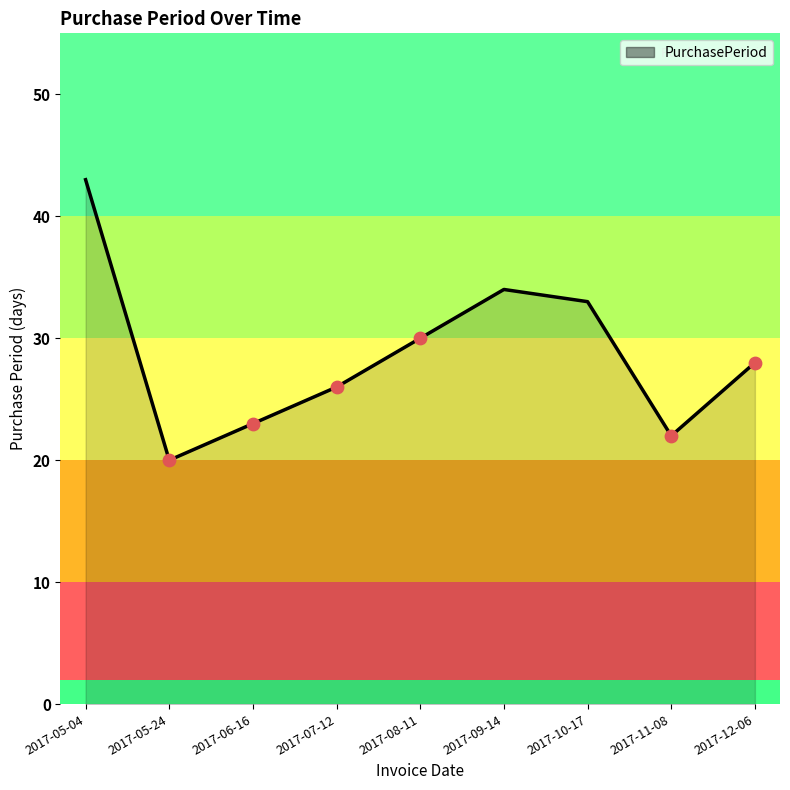

What is the change in value from 2017-08-11 to 2017-10-17?

+3